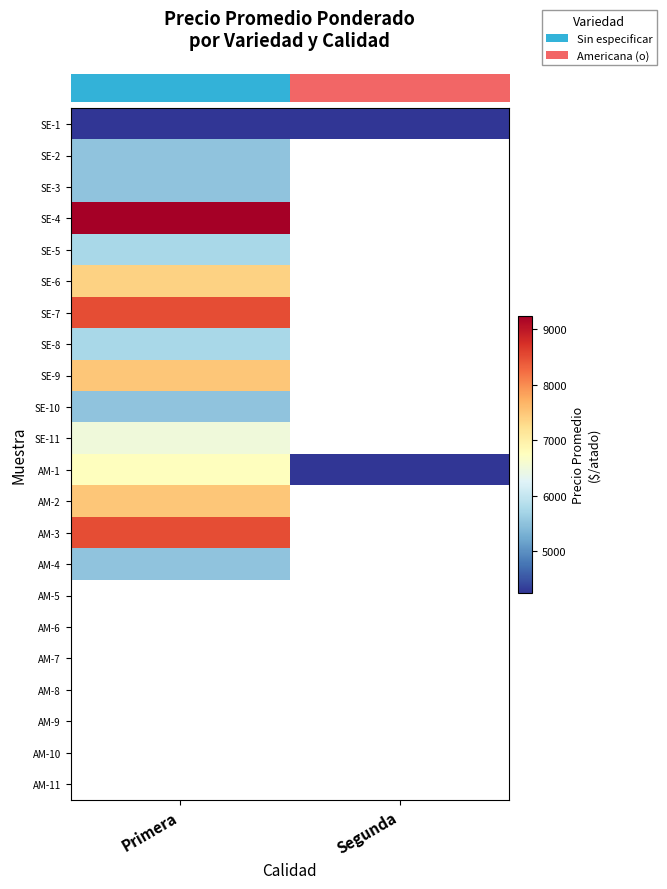

Count the number of data series in this chart.

22